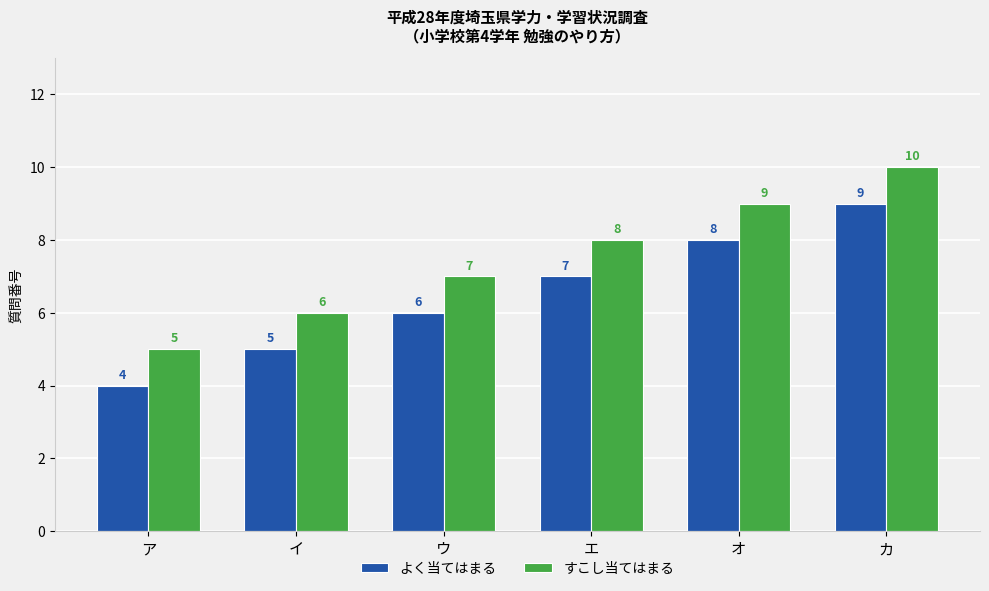

What is the sum of the よく当てはまる values at オ and イ?

13